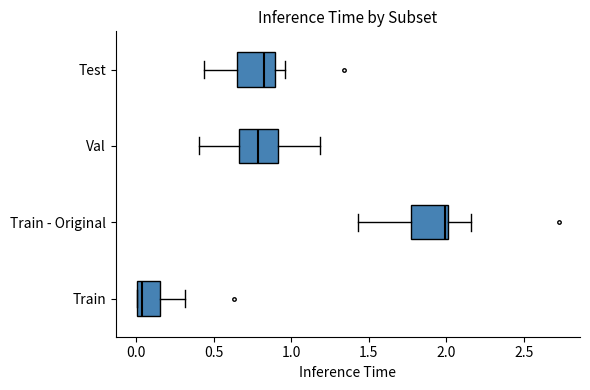

Reading bottom to top, read every box against the x-axis: the position of its median line, the range the box covers, and the ends of its whiskers. The values are not printed on the chart, so give them approximately, as read against the axis.

Train: median 0.05, box 0.00 to 0.15, whiskers 0.00 to 0.30
Train - Original: median 2.00 (just left of the box's right edge), box 1.75 to 2.00, whiskers 1.45 to 2.15
Val: median 0.80, box 0.65 to 0.90, whiskers 0.40 to 1.20
Test: median 0.80, box 0.65 to 0.90, whiskers 0.45 to 0.95